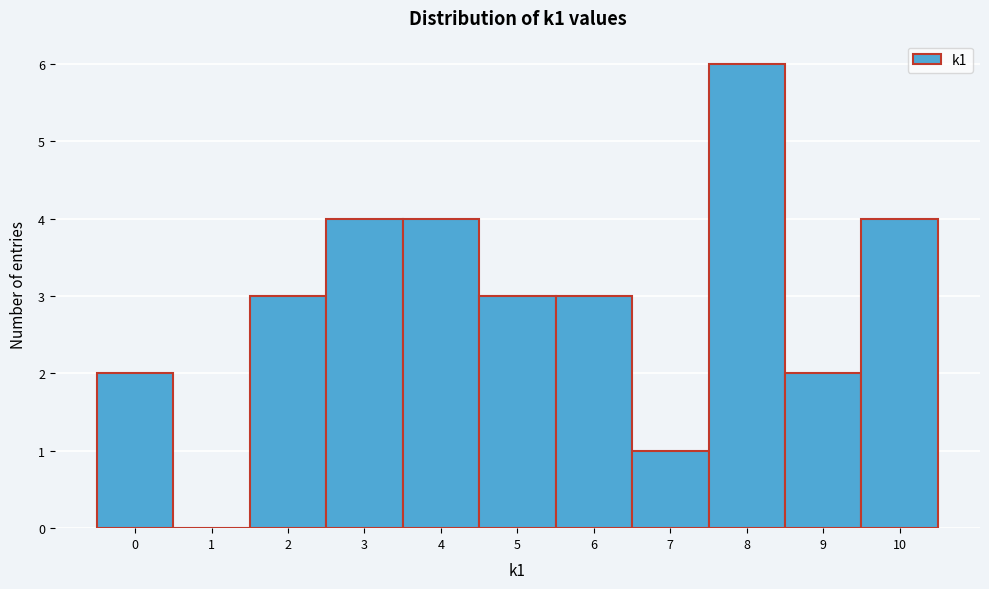

How tall is the bar that spans 5.5 to 6.5 on the x-axis? The values are not printed on the chart, so give them approximately, as read against the axis.

3